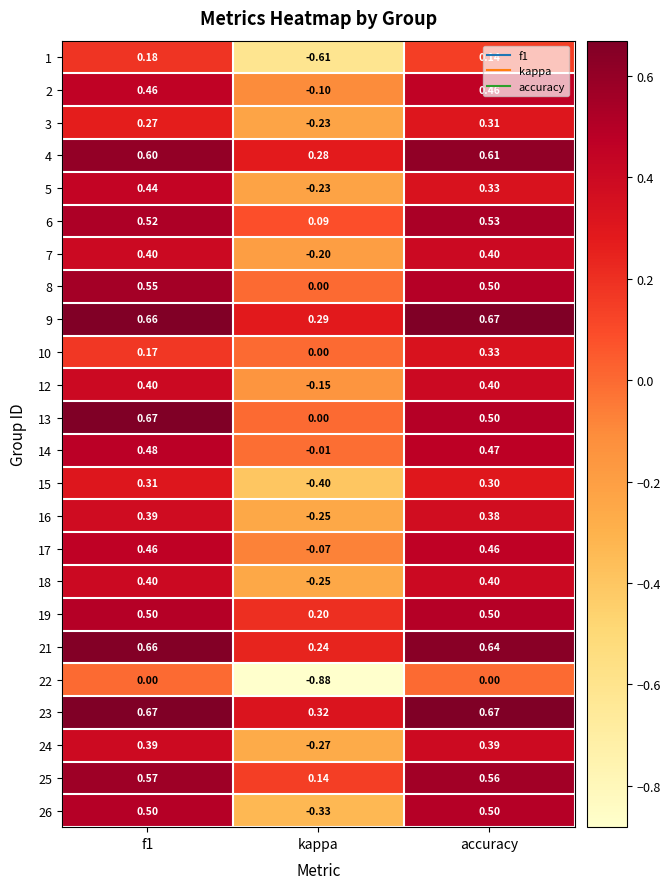

Is the value of 8 at accuracy greater than the value of 10 at accuracy?

Yes